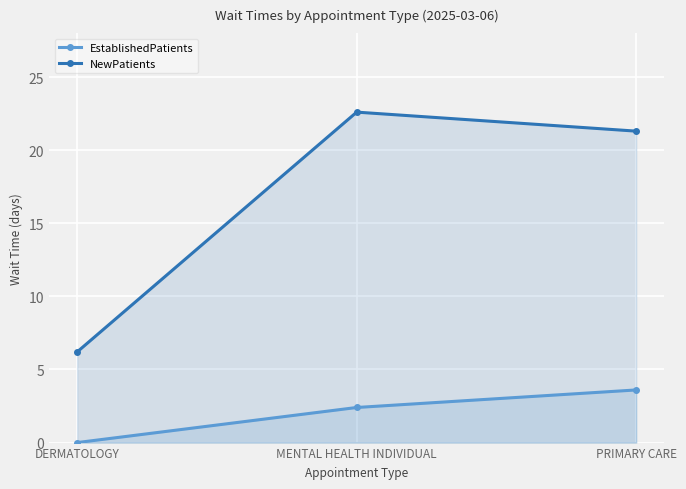

What is the difference between the highest and lowest values at MENTAL HEALTH INDIVIDUAL?

20.2